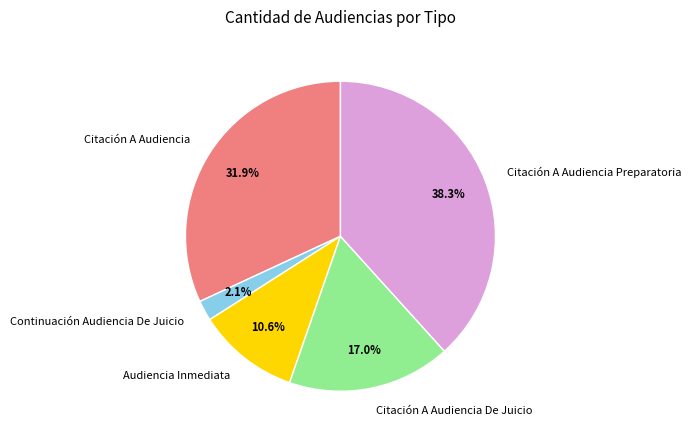

To the nearest percent, what is the difference between the largest and smallest slice percentages?

36%